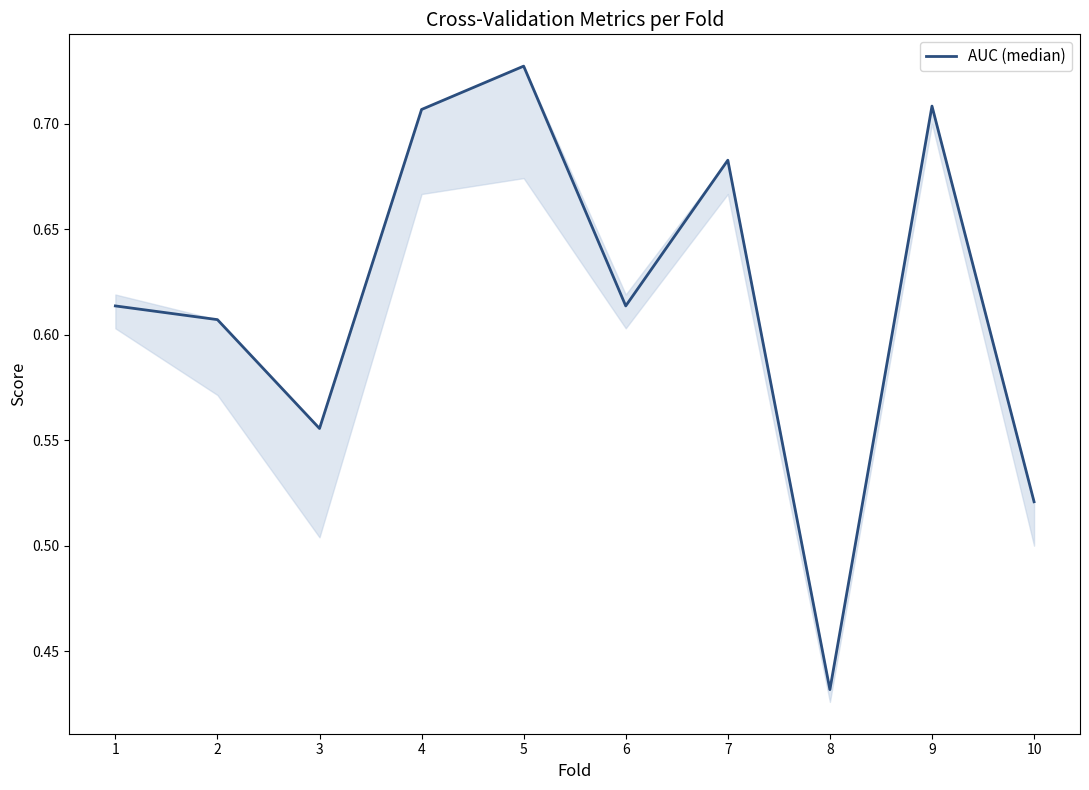

Which category has the highest value across all series?

5